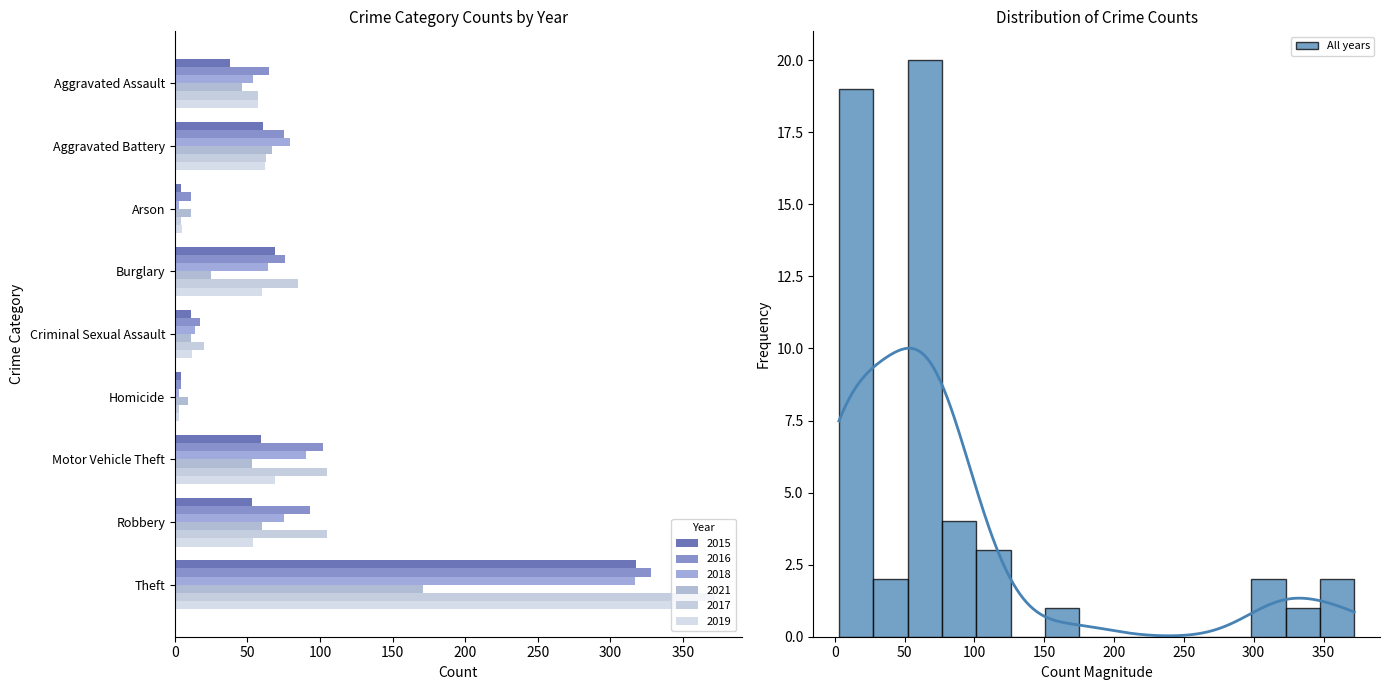

Which series has the largest total across all categories?

2017